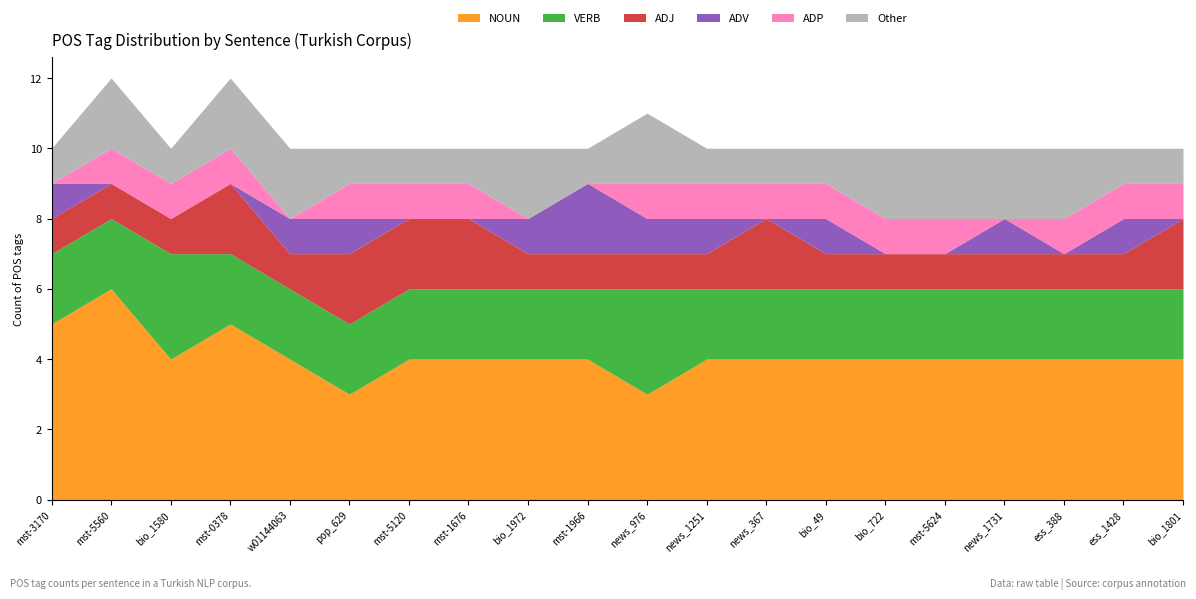

Reading left to right, list all the values displayed in this chart.

NOUN: 5	6	4	5	4	3	4	4	4	4	3	4	4	4	4	4	4	4	4	4
VERB: 2	2	3	2	2	2	2	2	2	2	3	2	2	2	2	2	2	2	2	2
ADJ: 1	1	1	2	1	2	2	2	1	1	1	1	2	1	1	1	1	1	1	2
ADV: 1	0	0	0	1	1	0	0	1	2	1	1	0	1	0	0	1	0	1	0
ADP: 0	1	1	1	0	1	1	1	0	0	1	1	1	1	1	1	0	1	1	1
Other: 1	2	1	2	2	1	1	1	2	1	2	1	1	1	2	2	2	2	1	1